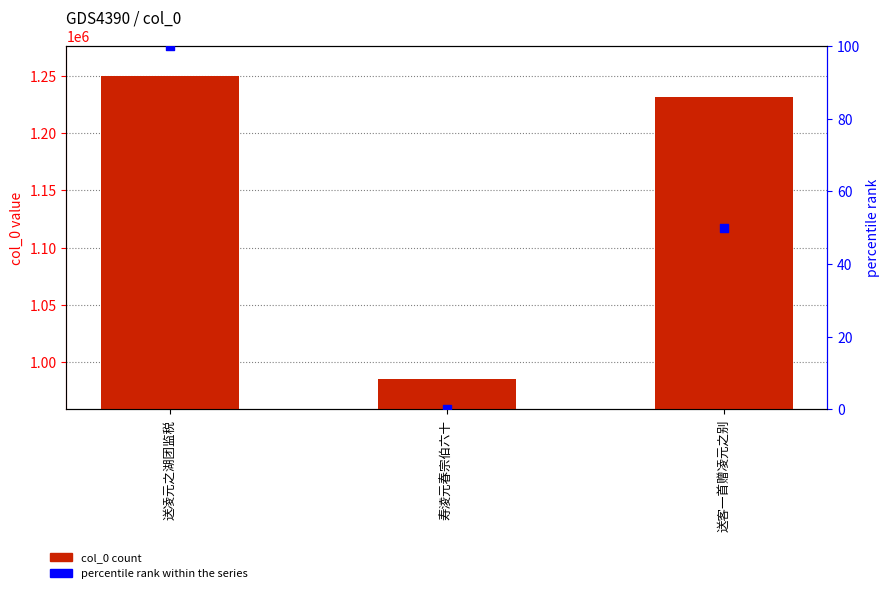

What is the total value across all series at 送客一首赠凌元之别?

1231621